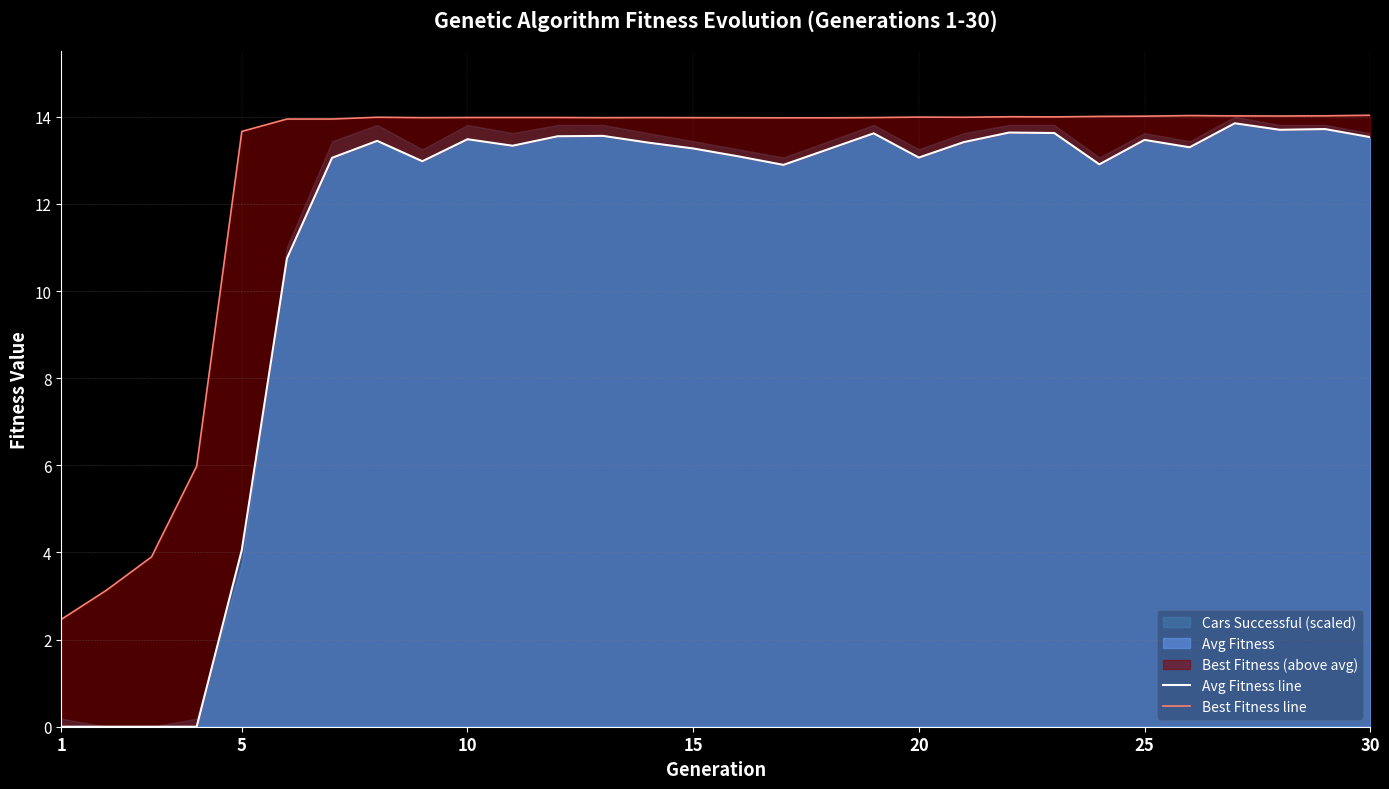

Is it true that Avg Fitness equals 13.5 at 25?

True